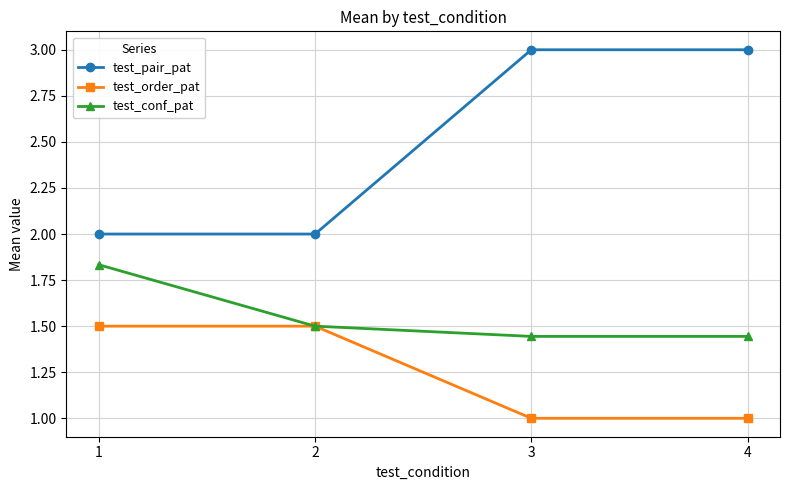

What is the minimum value shown in the chart?

1.0